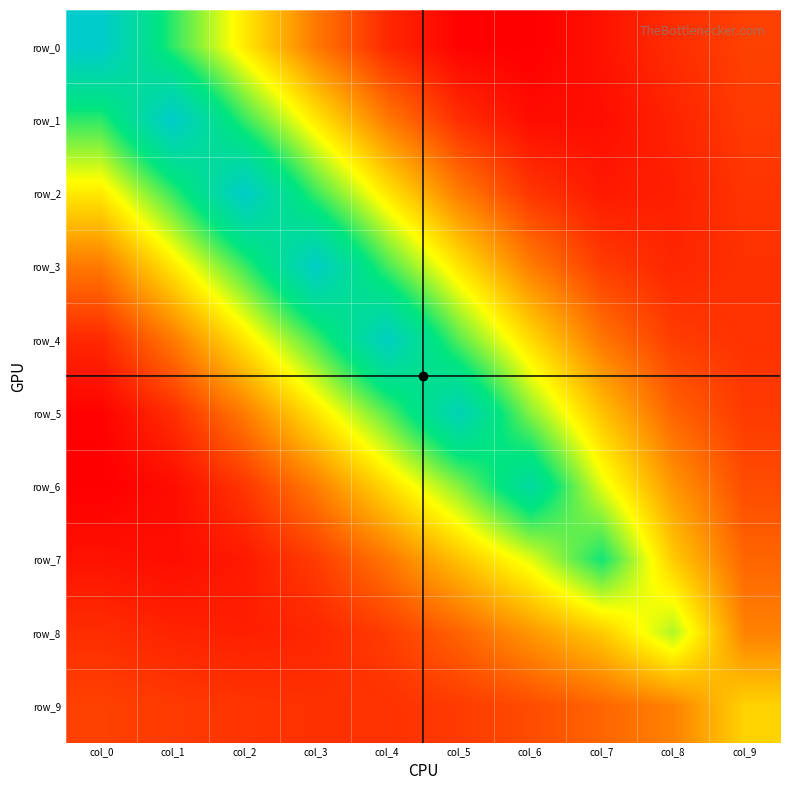

How many values in row_7 are above zero?

6